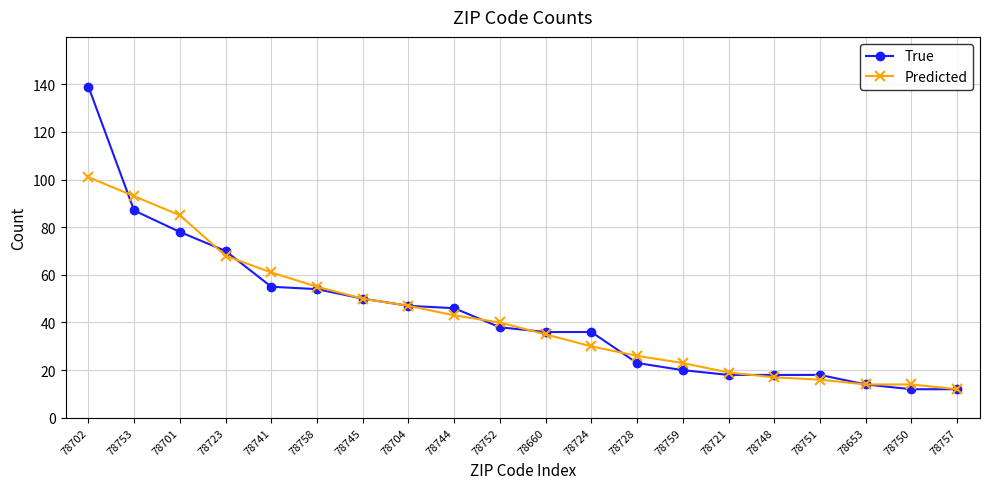

The value of Predicted at 78701 is 149. True or false?

False